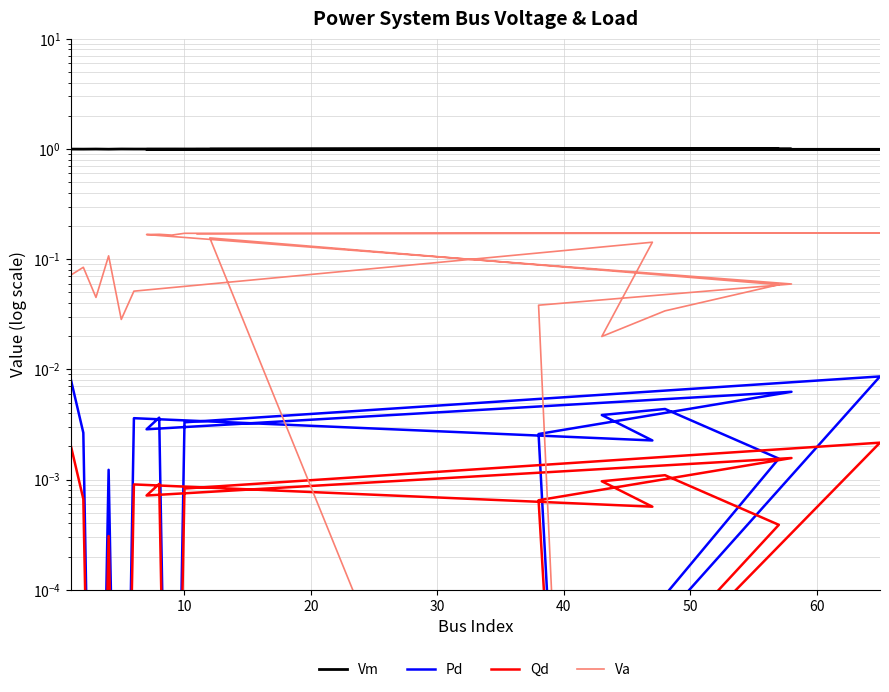

True or false: Vm and Pd cross at least once.

False